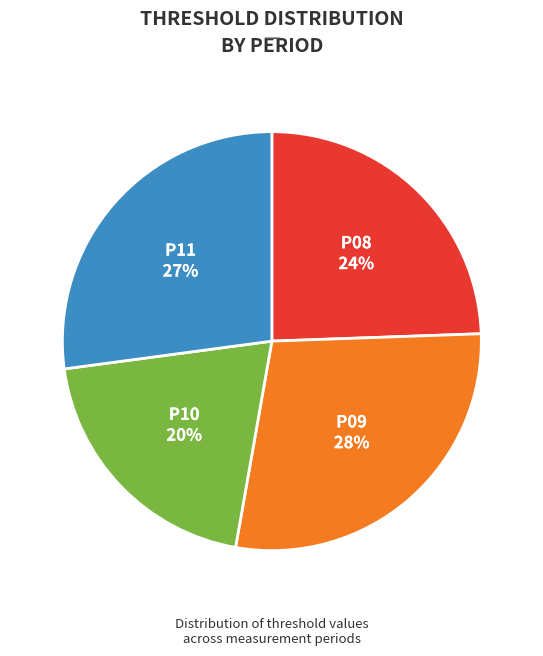

Is there any slice that represents more than half of the pie?

No